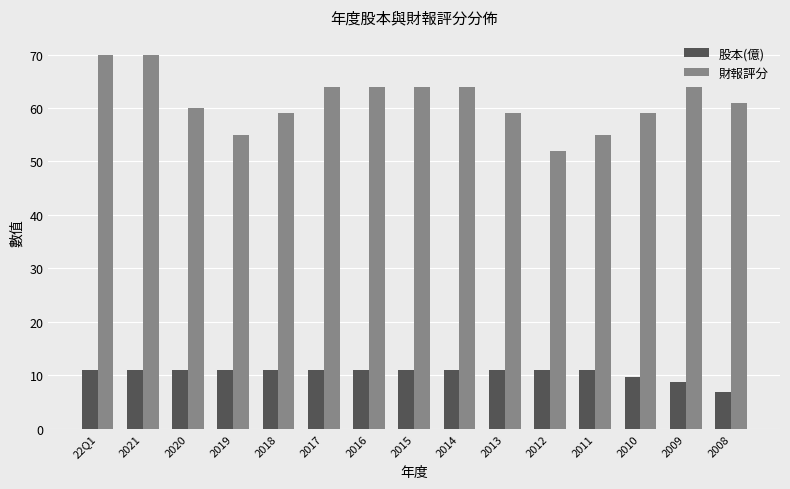

What is the difference between the highest and lowest values at 2008?

54.2